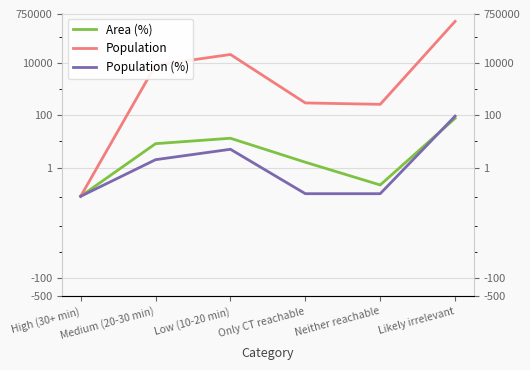

True or false: Area (%) and Population cross at least once.

False